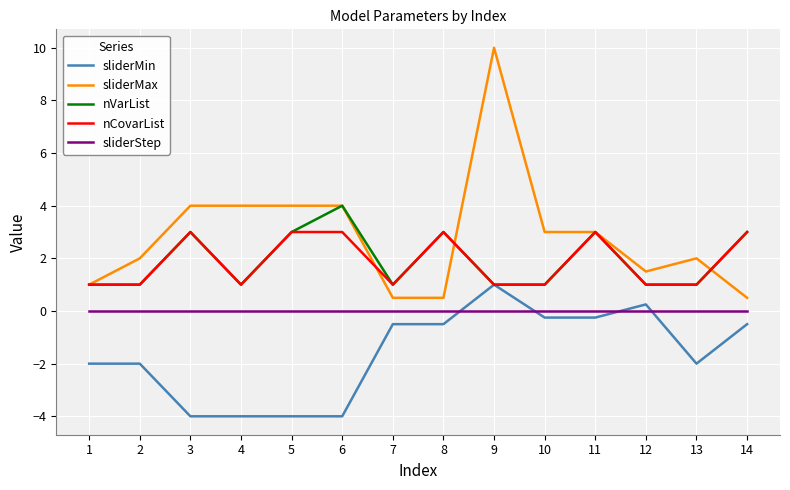

Rank the series by their maximum value, from highest to lowest.

sliderMax, nVarList, nCovarList, sliderMin, sliderStep